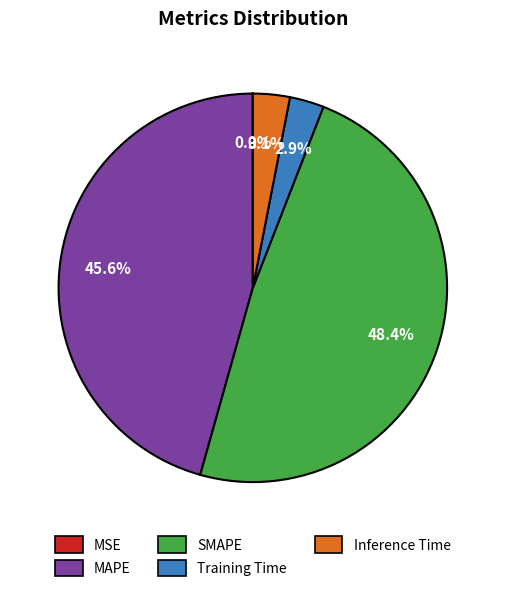

Which slice is the largest?

SMAPE